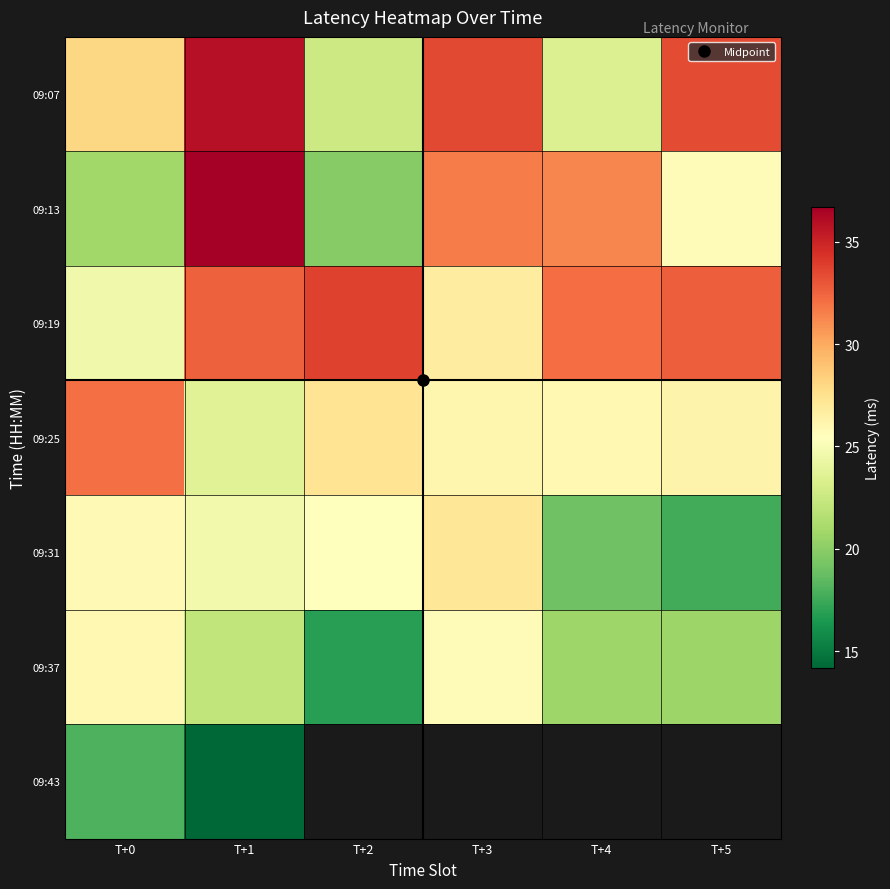

How many distinct data groups are displayed?

7